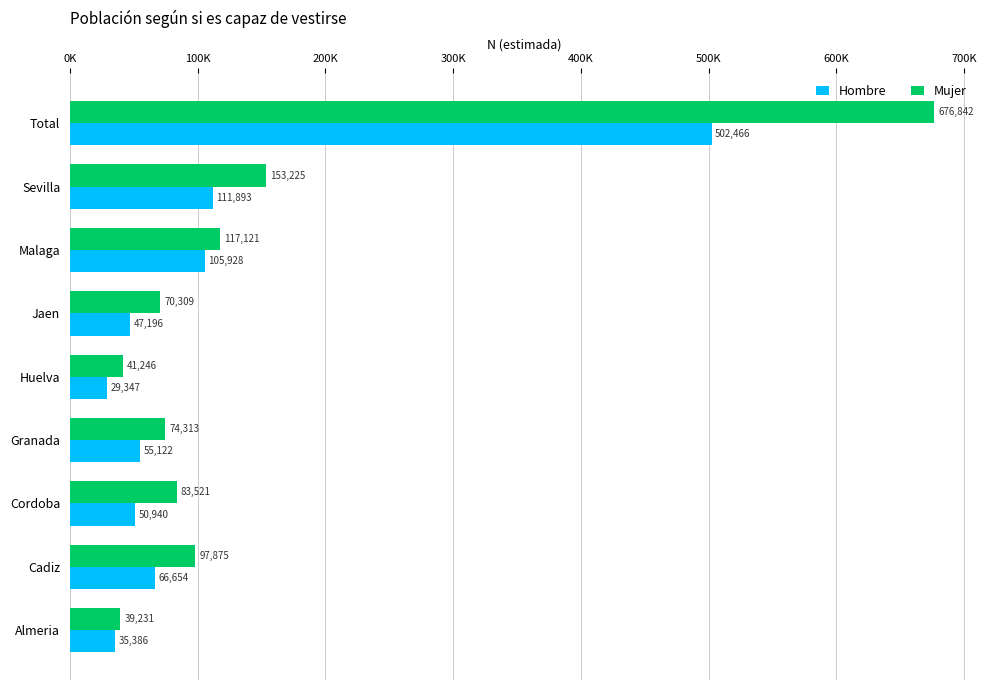

Rank the series by their average value, from highest to lowest.

Mujer, Hombre